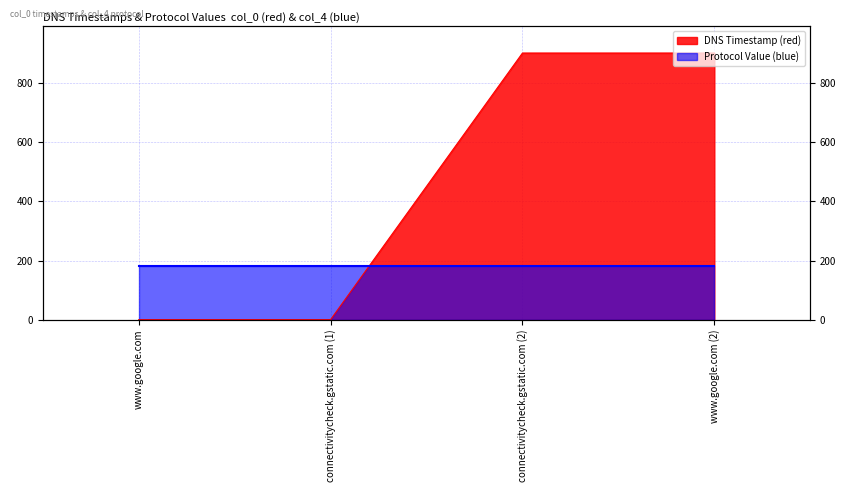

How many data points does each series have?

4